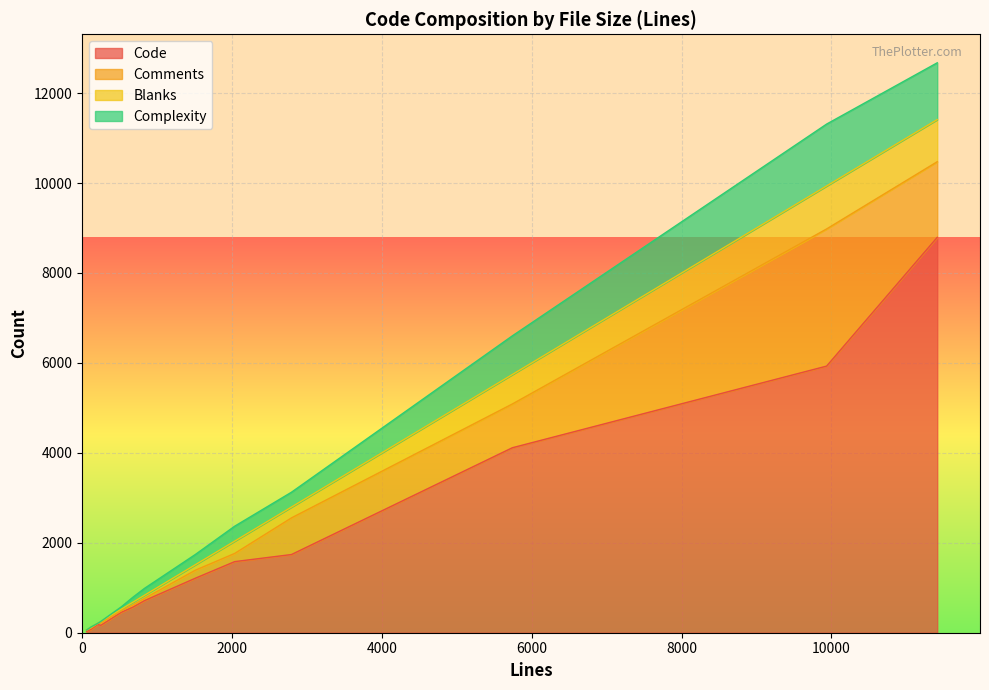

What is the highest value of the Code series?

8792